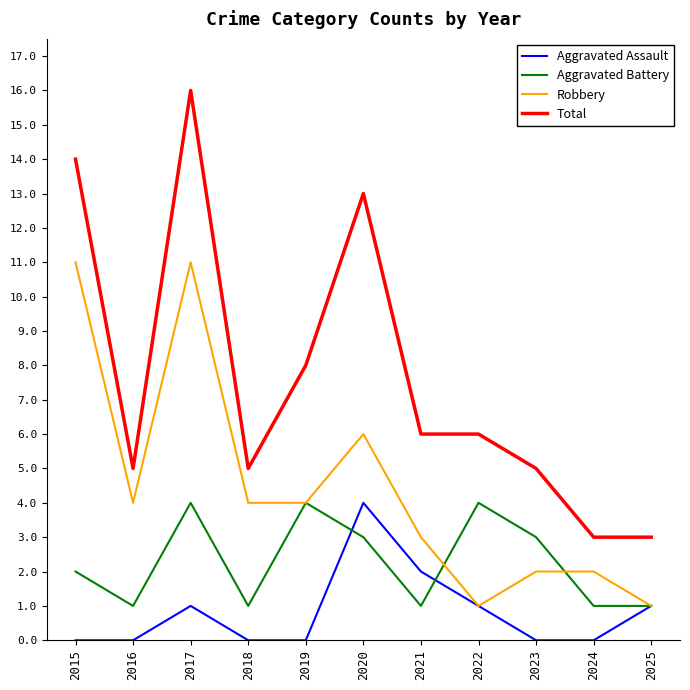

Rank the series at 2018 from lowest to highest value.

Aggravated Assault, Aggravated Battery, Robbery, Total